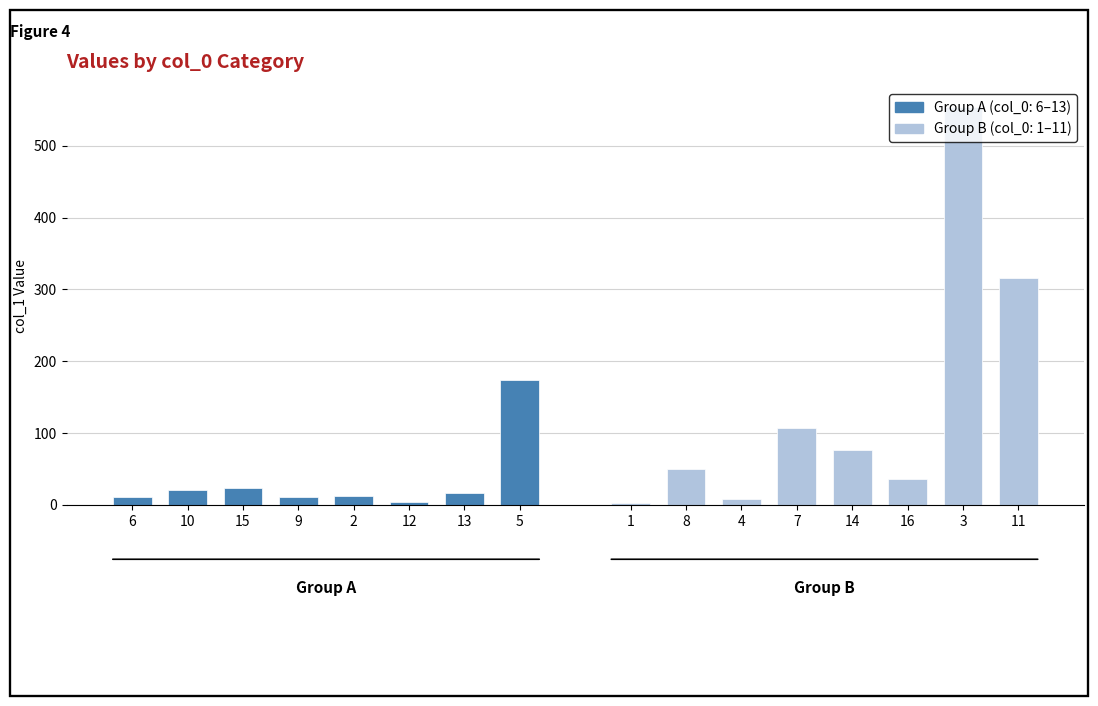

Are the bars horizontal?

No